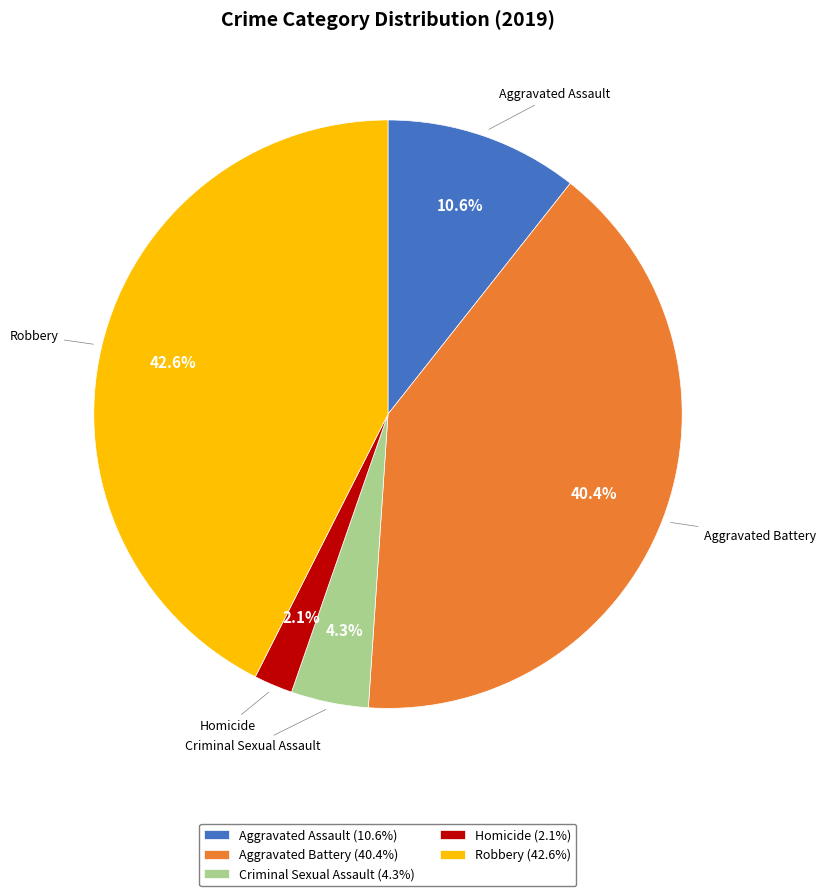

The Criminal Sexual Assault slice represents 4% of the pie. True or false?

True